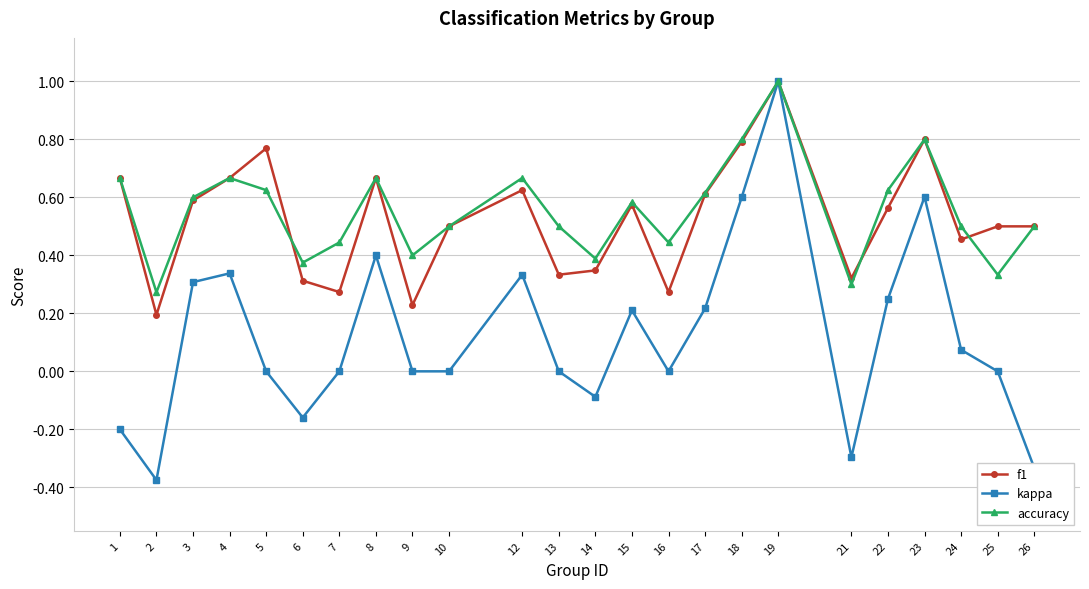

At which category is the sum across all series the highest?

19